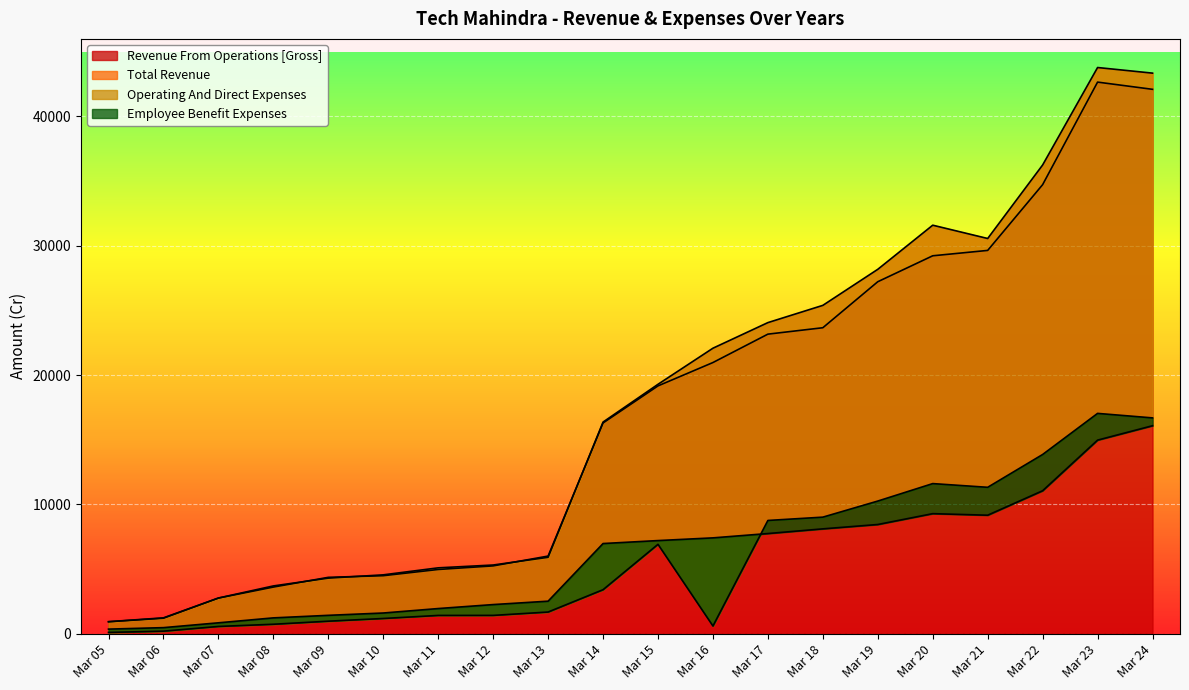

Reading left to right, what are all the values shown in this chart?

Revenue From Operations [Gross]: 922.3	1197.1	2753.2	3604.7	4357.8	4483.8	4965.5	5243.0	6001.9	16295.1	19162.7	20969.8	23165.4	23661.2	27219.6	29225.4	29640.9	34726.1	42657.3	42099.3
Total Revenue: 928.4	1224.6	2758.4	3693.0	4296.1	4550.8	5092.1	5310.7	5906.7	16365.4	19287.2	22078.2	24058.3	25391.9	28179.7	31591.6	30562.7	36248.9	43785.6	43351.8
Operating And Direct Expenses: 97.8	195.5	559.9	729.5	966.1	1176.0	1412.0	1414.8	1674.3	3401.2	6910.7	594.0	8756.9	9012.9	10257.0	11607.4	11320.6	13858.8	17036.8	16688.6
Employee Benefit Expenses: 353.7	467.6	840.4	1222.4	1419.7	1598.7	1943.8	2251.0	2513.8	6971.5	7201.2	7410.1	7744.4	8106.5	8444.0	9282.7	9162.6	11054.2	14969.3	16082.3